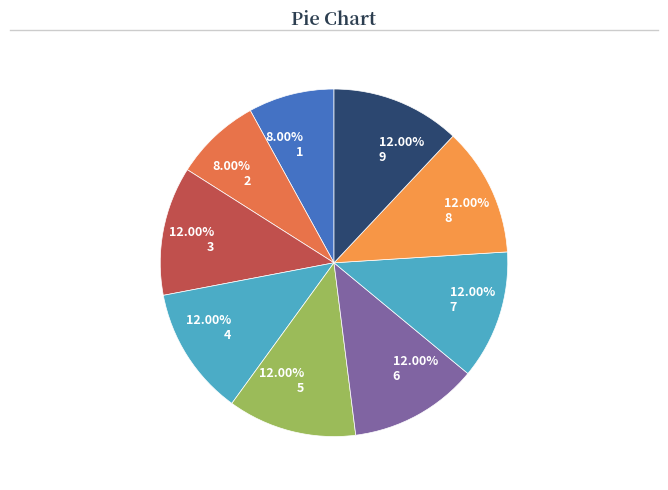

Is it true that 9 is 6% of the pie?

False